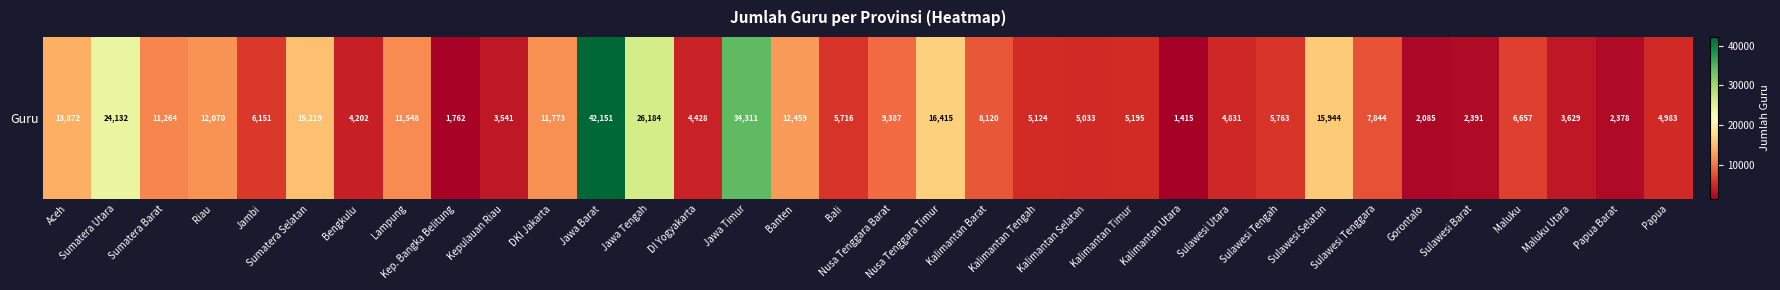

Which label corresponds to the smallest value in the chart?

Kalimantan Utara